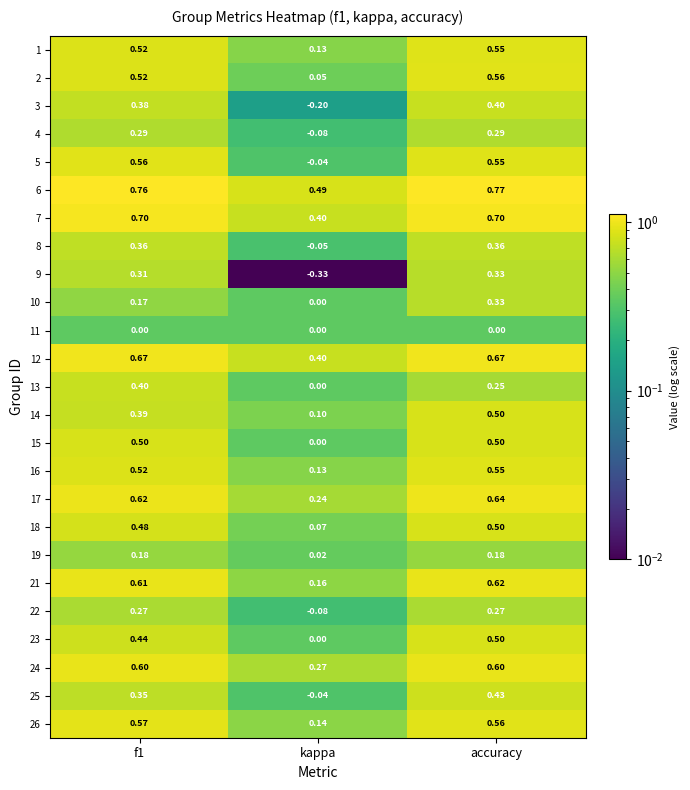

At which category is the sum across all series the highest?

accuracy